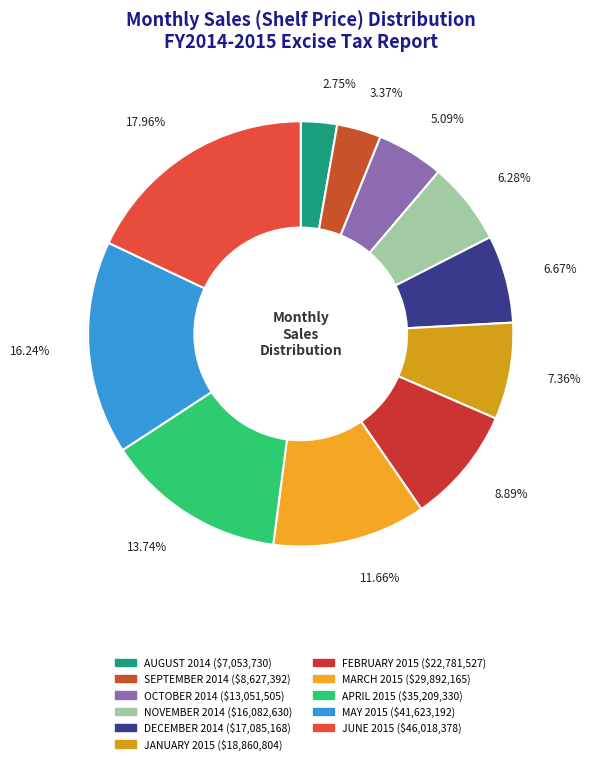

True or false: JANUARY 2015 accounts for 7% of the total.

True